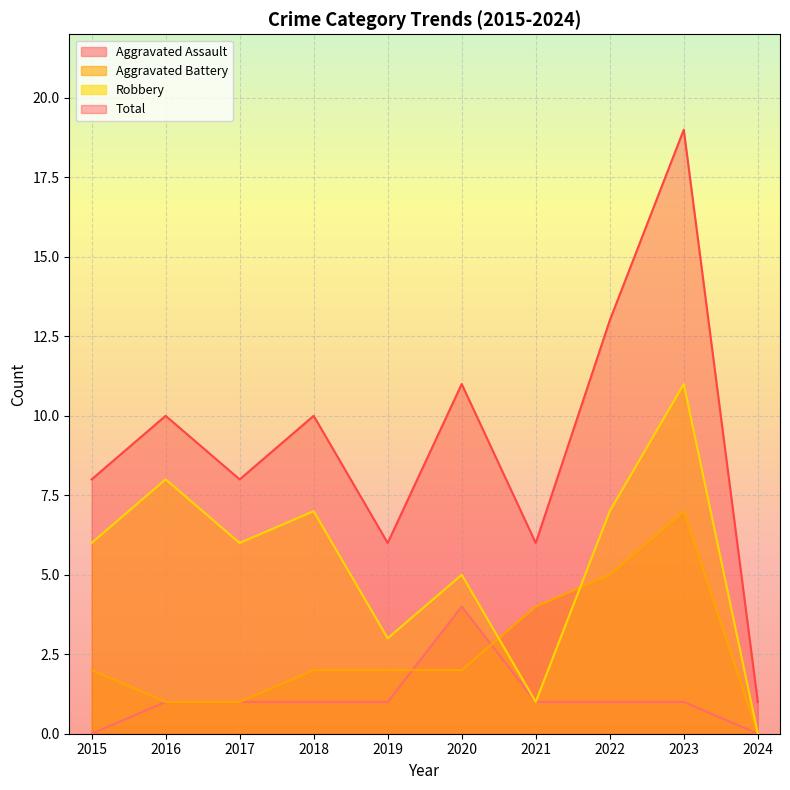

How many distinct data groups are displayed?

4